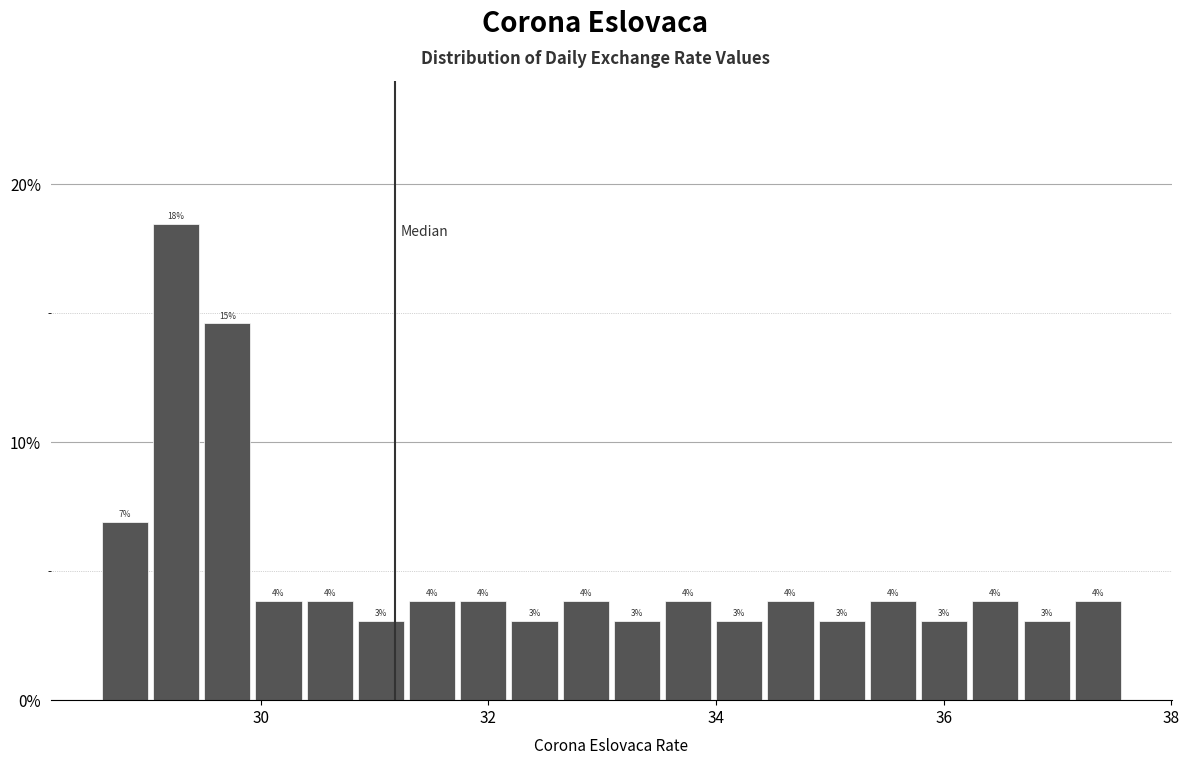

Read against the x-axis, roughly where is the centre of the tallest bar?

29.2